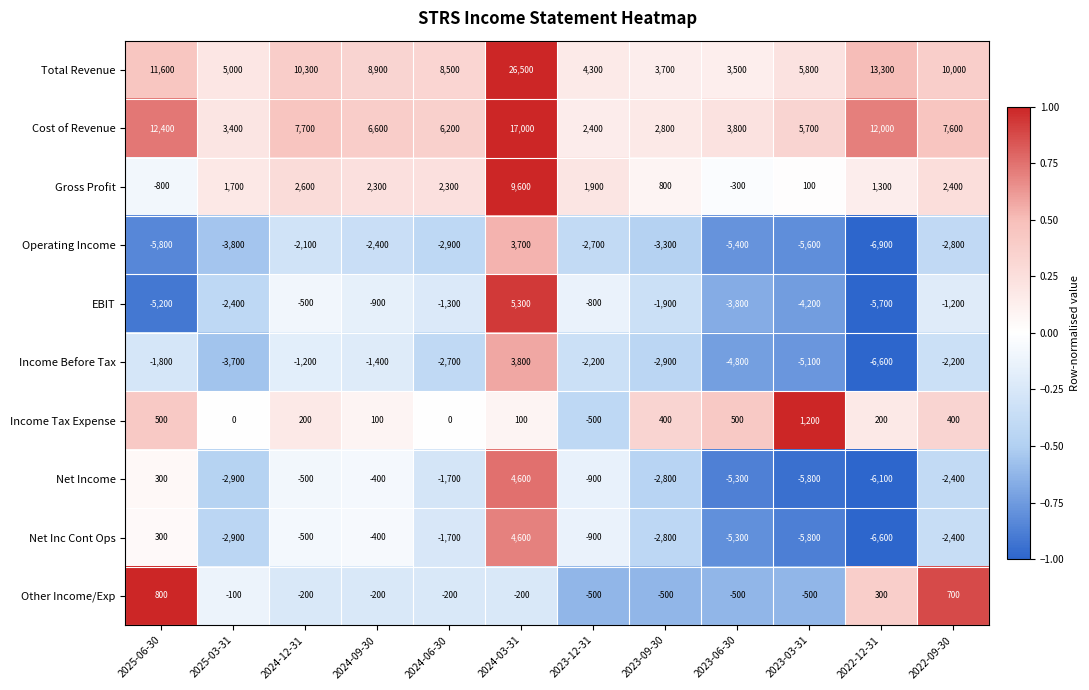

What is the difference between the second highest and minimum values in the Operating Income series?

4800